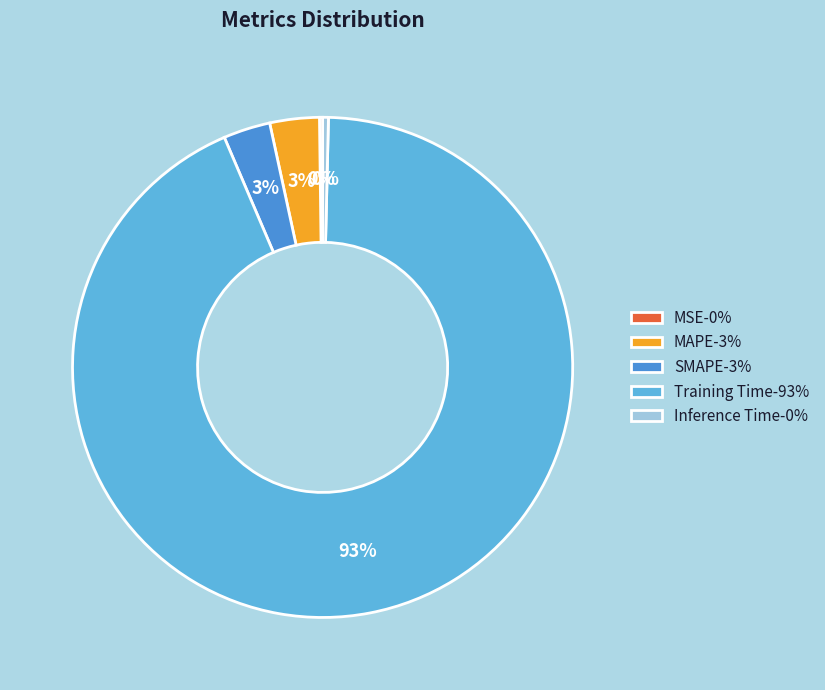

Is Training Time-93% the majority of the pie?

Yes